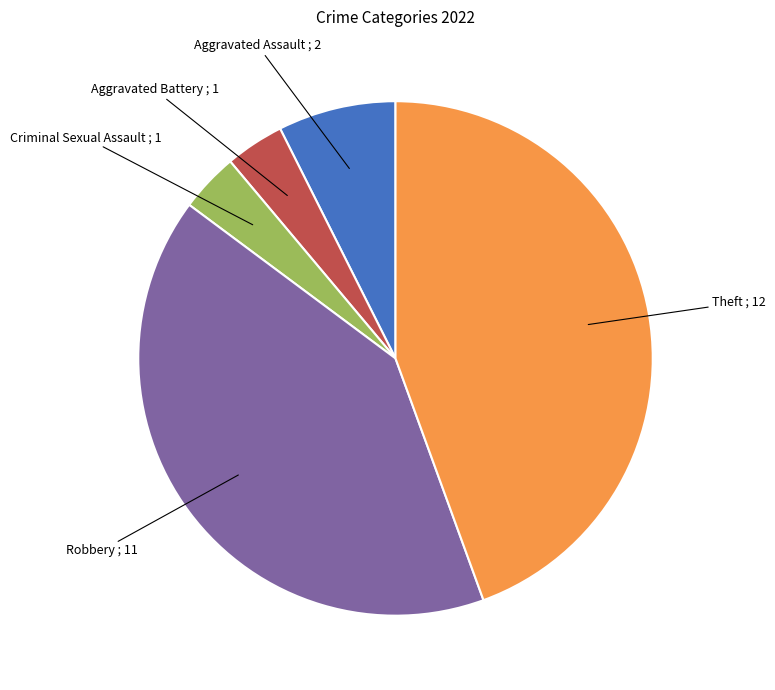

Is there any slice that represents more than half of the pie?

No